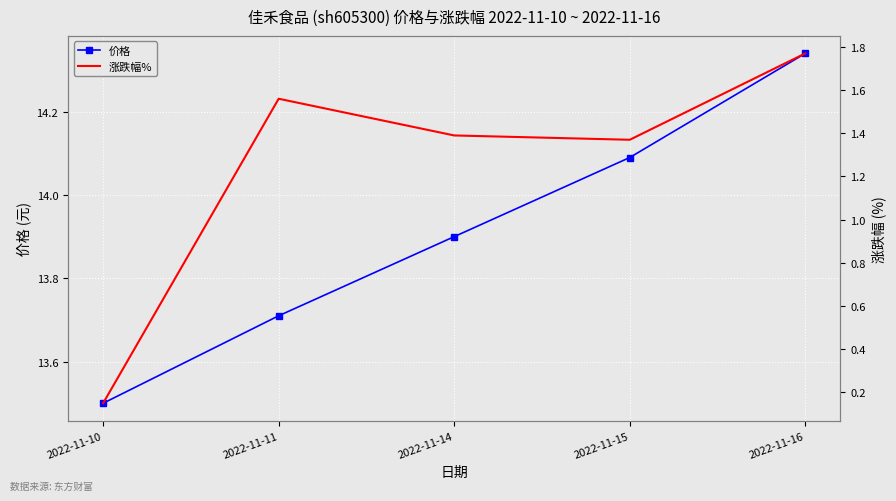

The value of 涨跌幅% at 2022-11-15 is 2.3. True or false?

False